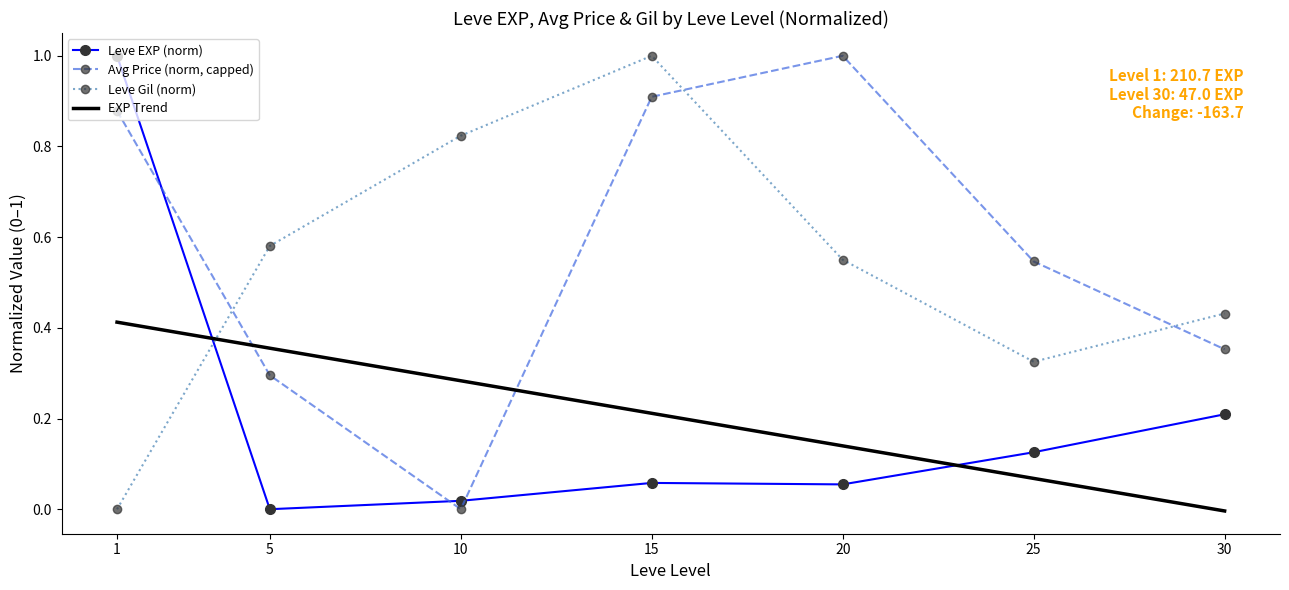

Which series has the largest total across all categories?

Avg Price (norm, capped)